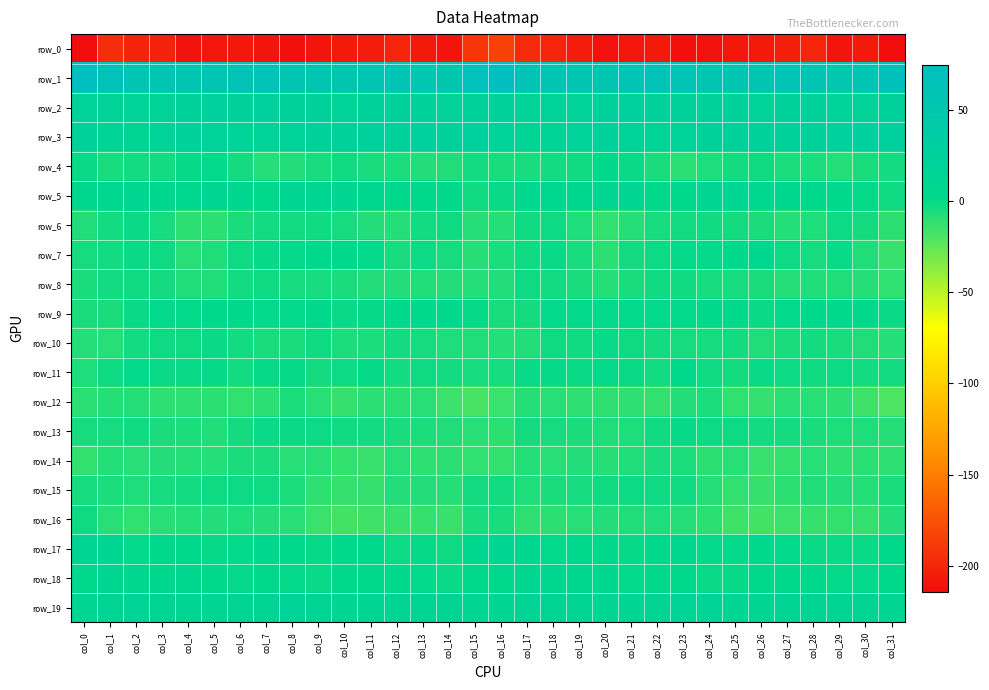

What is the maximum value shown in the chart?

74.6